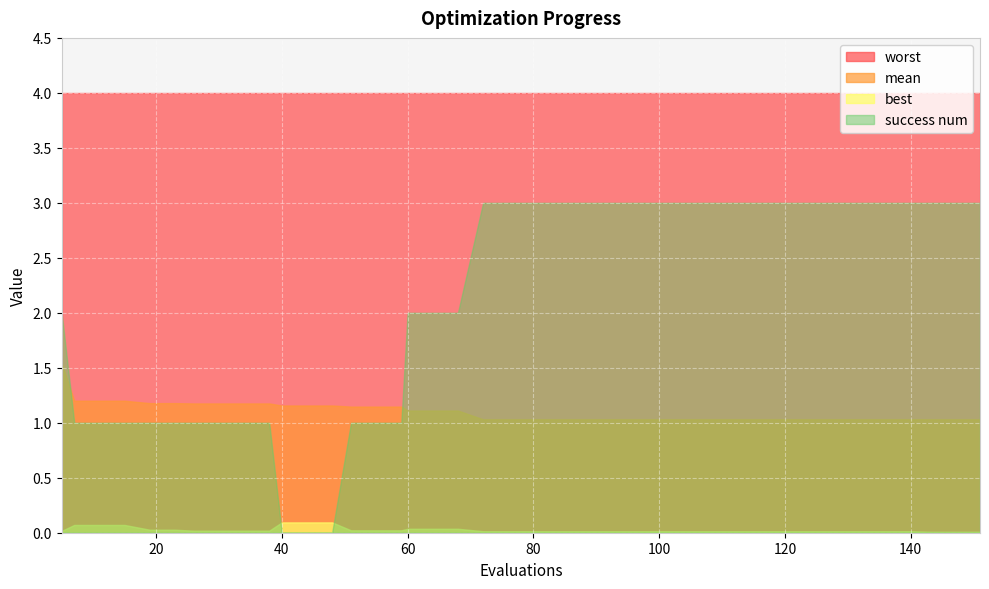

Is the value of best at 17 greater than the value of mean at 9?

No